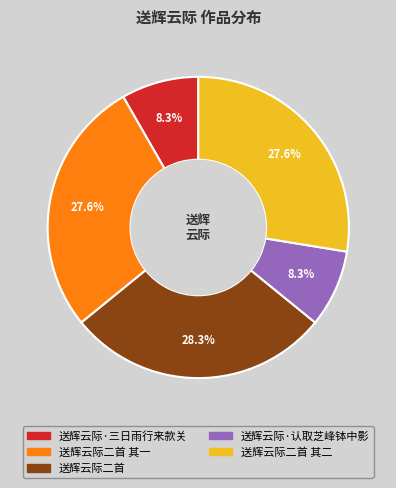

Is there any slice that represents more than half of the pie?

No